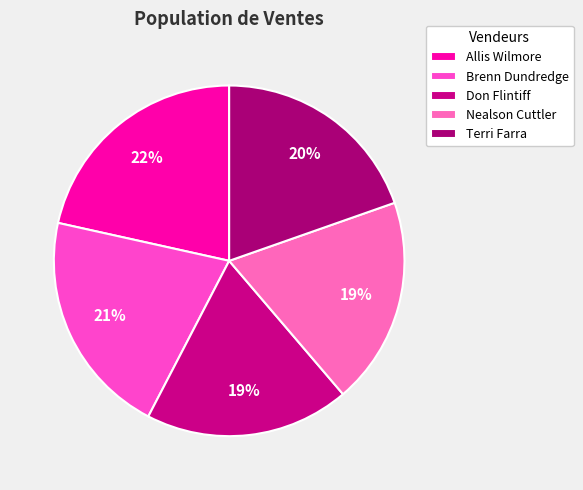

What is the ratio of the value at Brenn Dundredge to the value at Allis Wilmore?

1.0